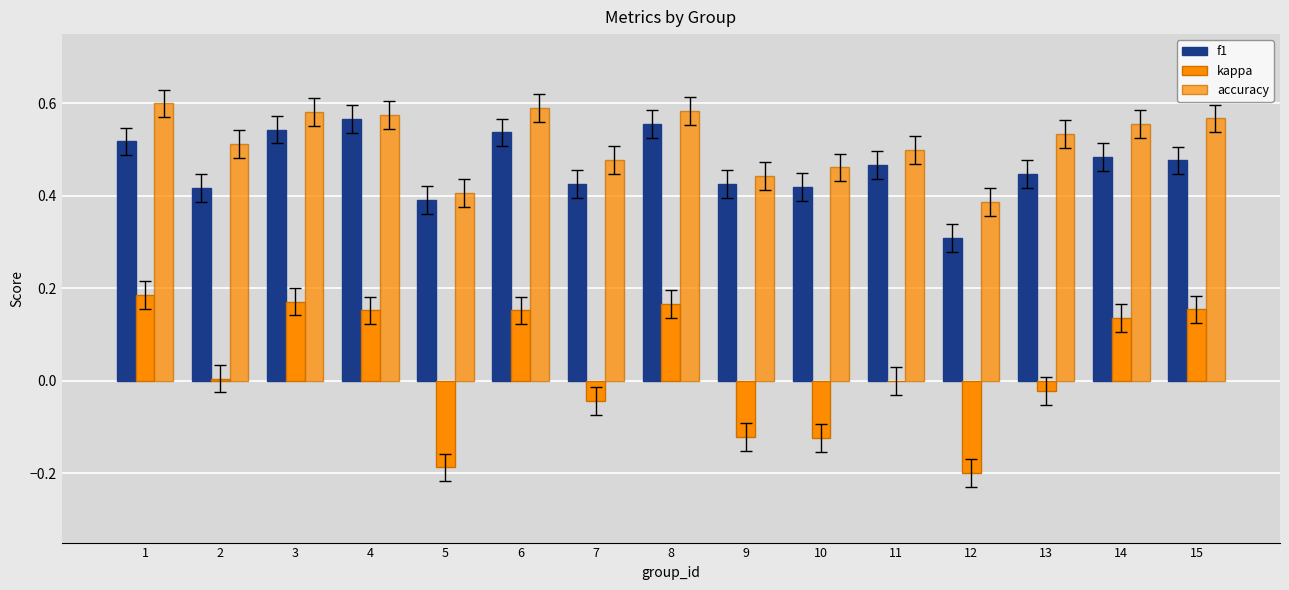

What is the value of the accuracy bar at the 15th from the left?

0.6